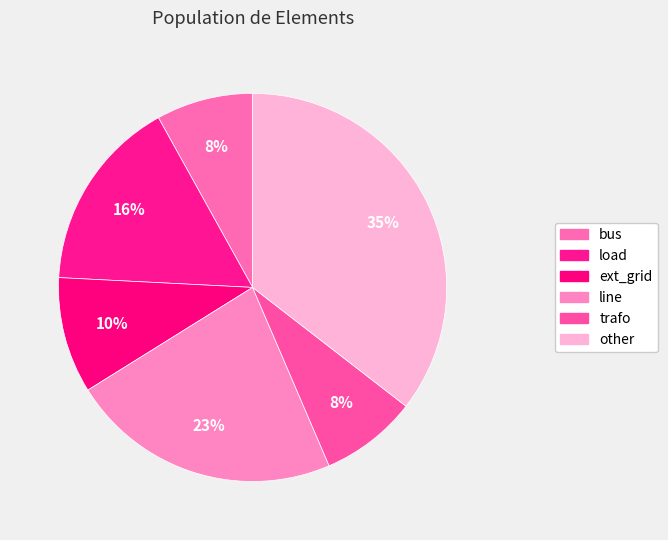

Rank the categories by value from highest to lowest.

other, line, load, ext_grid, bus, trafo